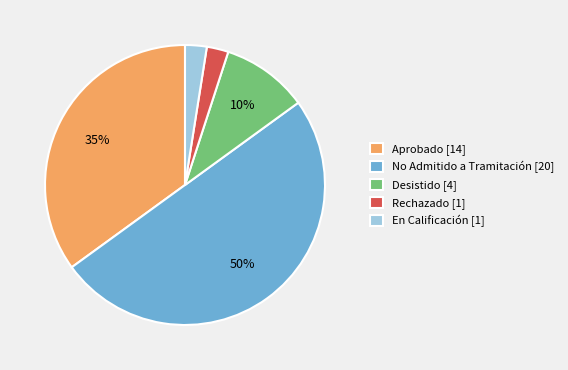

Approximately how many times larger is the value at No Admitido a Tramitación compared to Desistido?

5.0